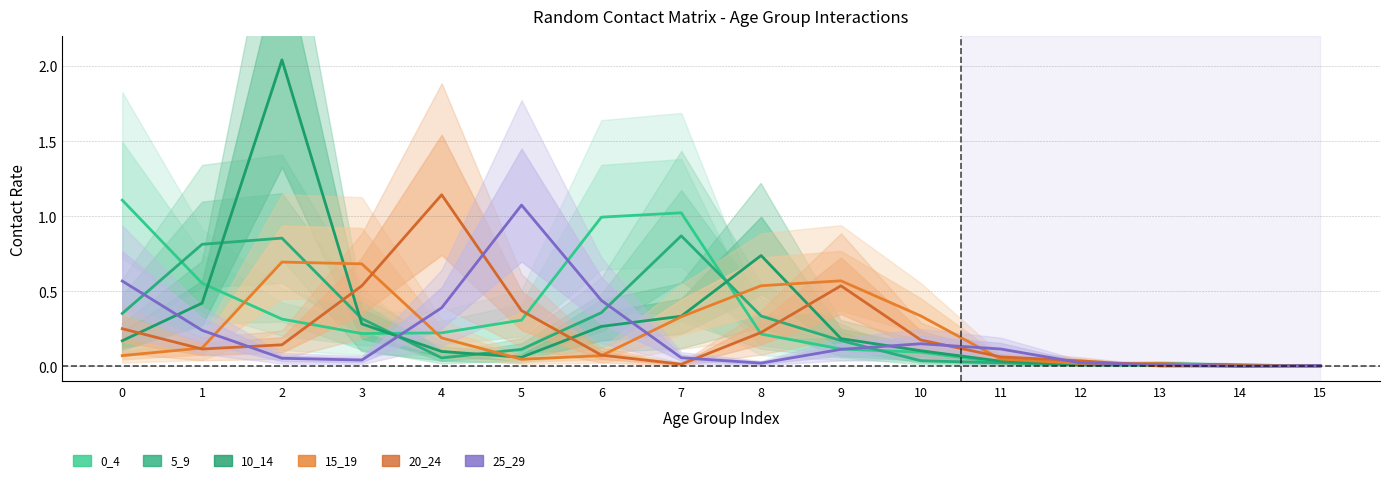

How many lines are shown in the chart?

6